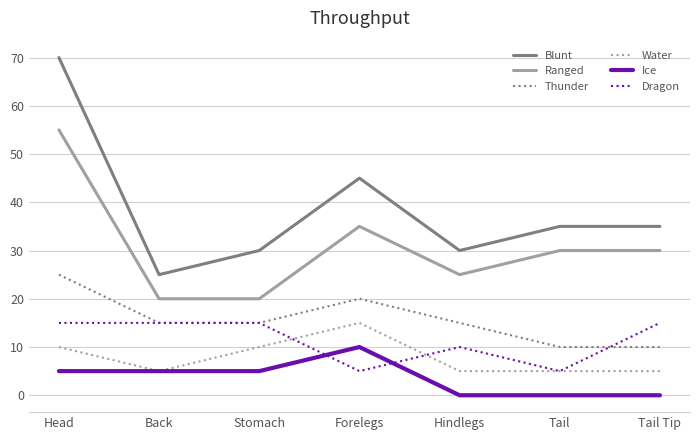

What are all the series names shown in the legend?

Blunt, Ranged, Thunder, Water, Ice, Dragon